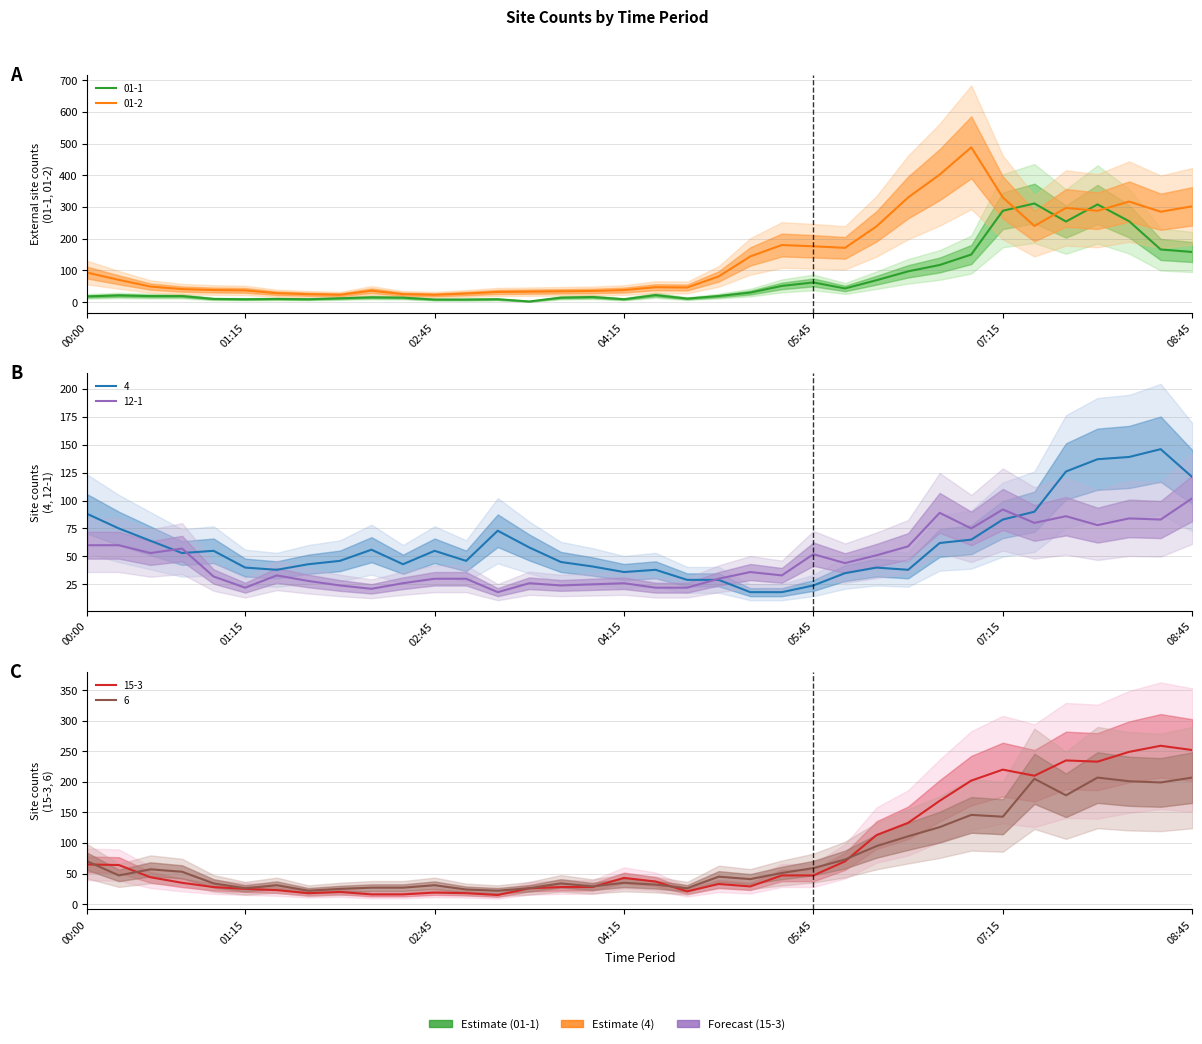

What is the spread (max minus min) of values at 08:45?

200